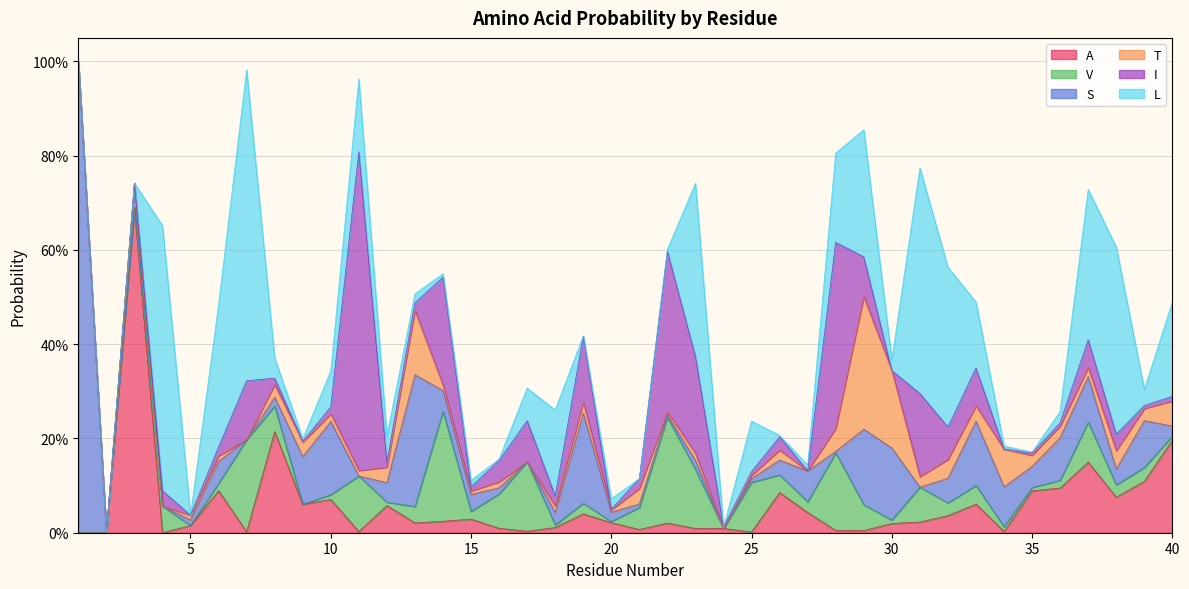

What is the sum of the L values at 11 and 38?

0.6